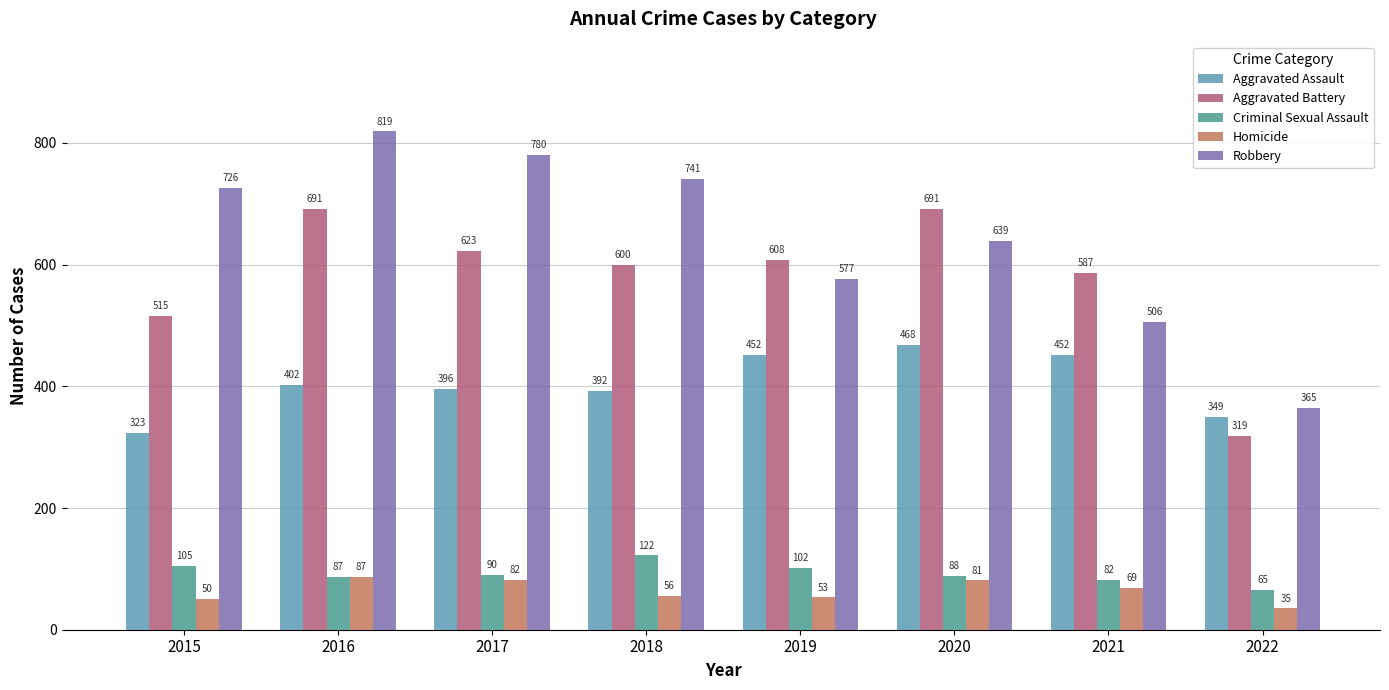

What is the sum of all Criminal Sexual Assault values?

741